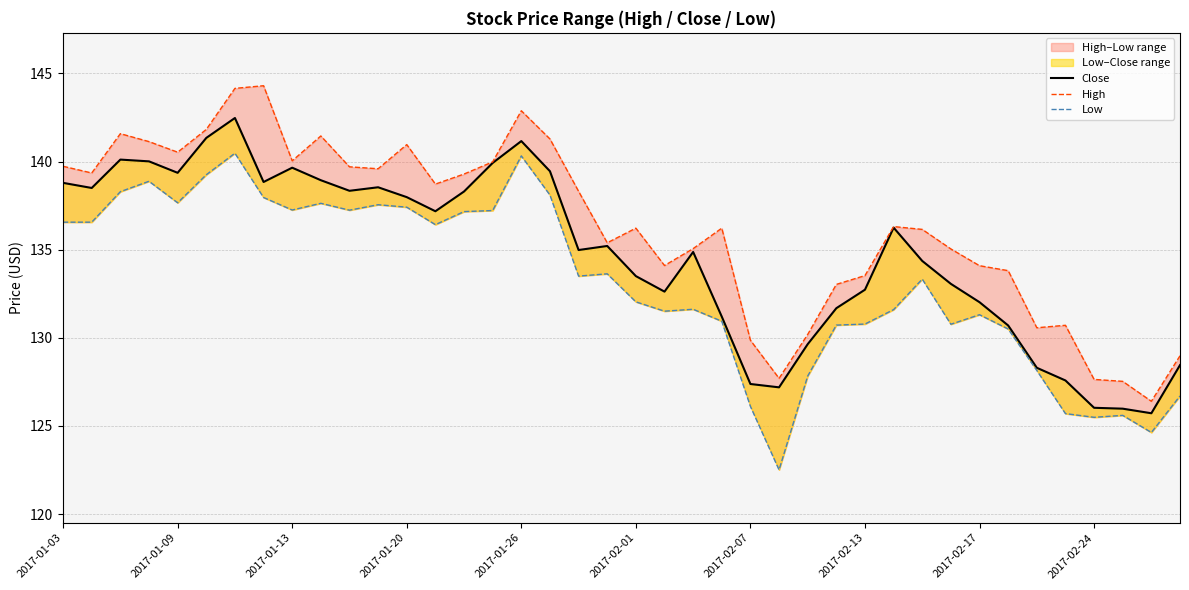

The value of High at 26 is 49.0. True or false?

False